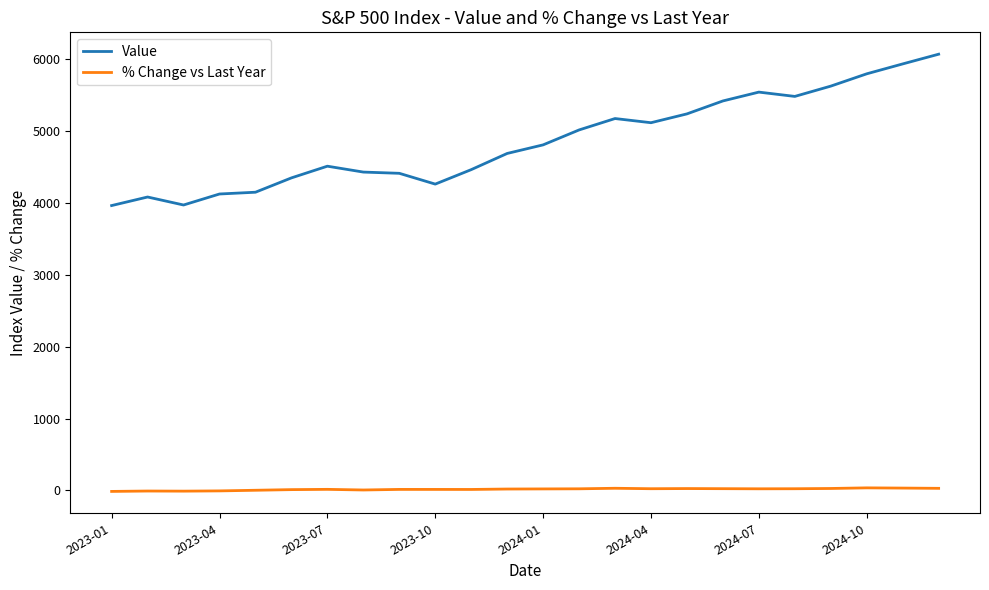

Which series has the largest range (max minus min)?

Value